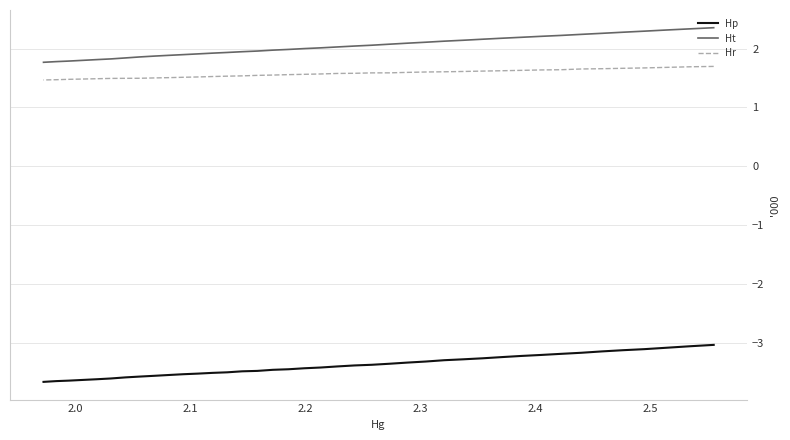

What is the minimum value shown in the chart?

-3.7